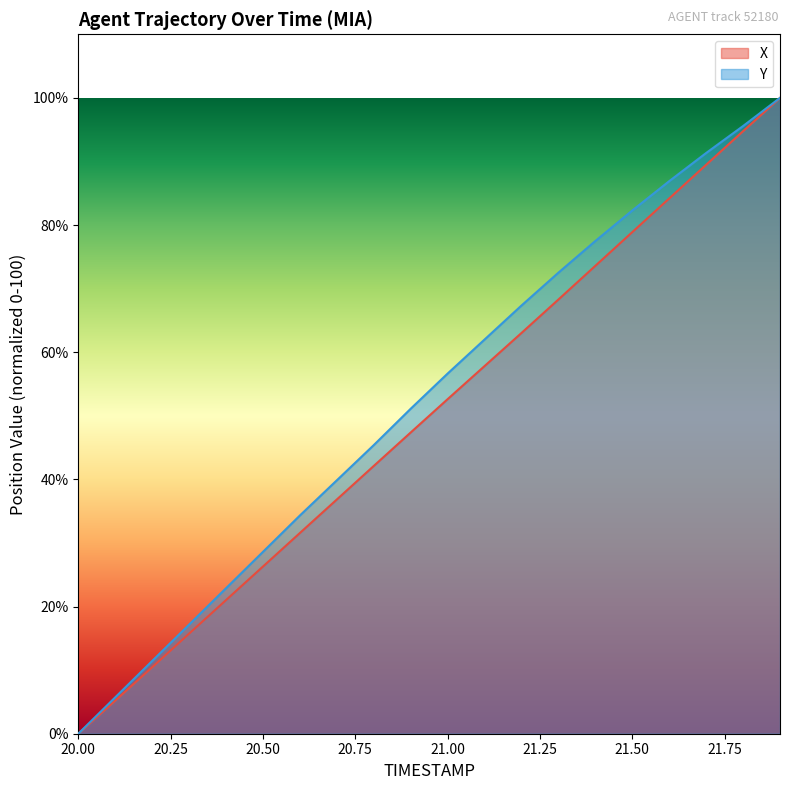

At which category is the sum across all series the highest?

21.9